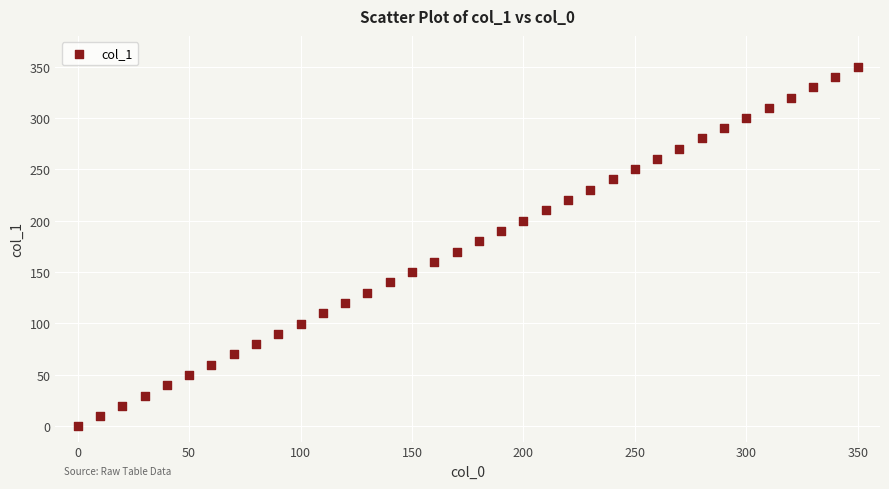

What is the range of Y values (max minus min)?

349.6